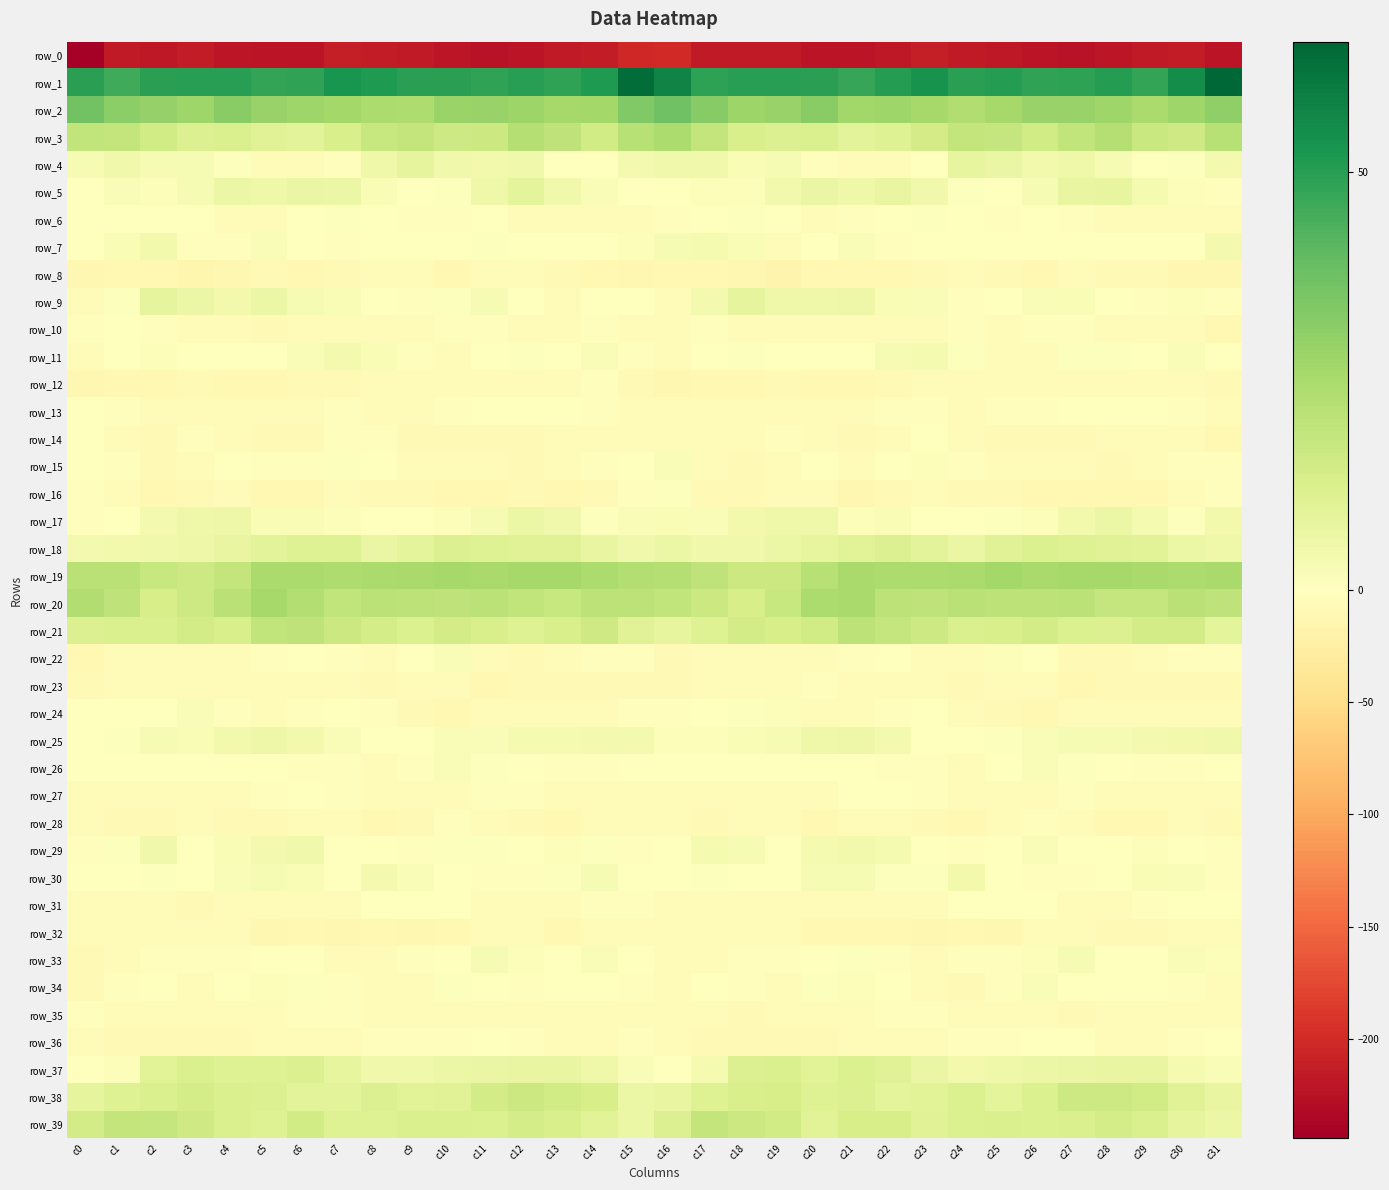

Which series changed the most between c21 and c25?

row_4